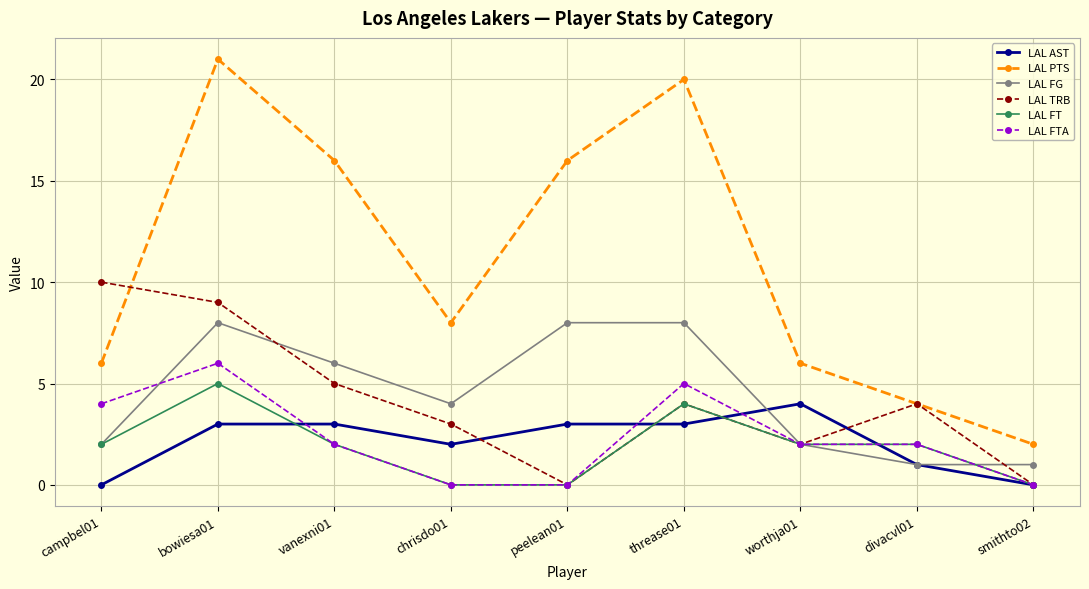

Rank the series by their maximum value, from highest to lowest.

LAL PTS, LAL TRB, LAL FG, LAL FTA, LAL FT, LAL AST